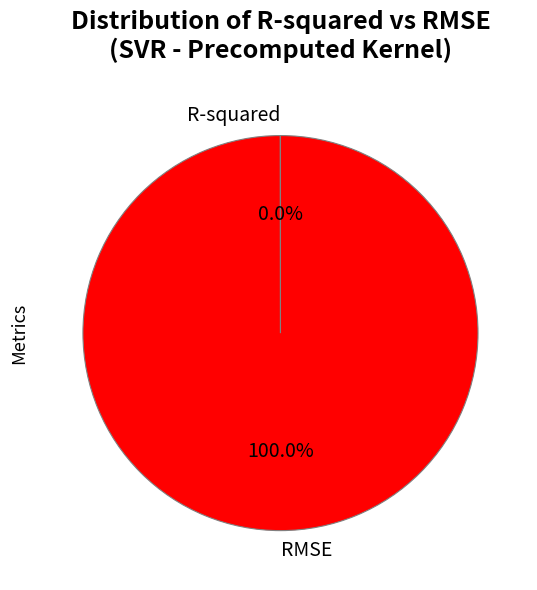

Which category has the biggest portion of the pie?

RMSE